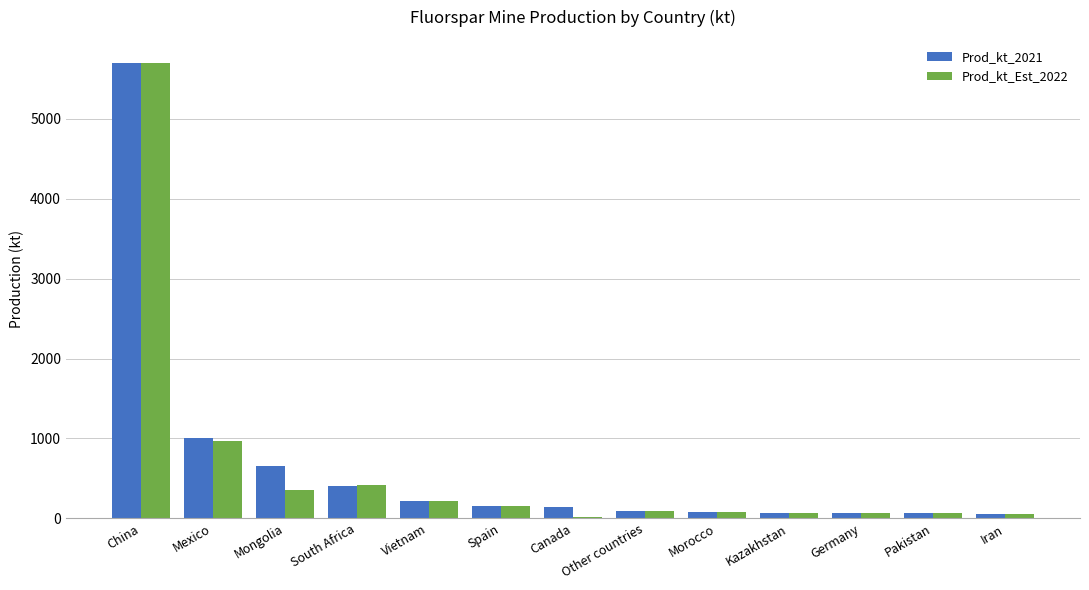

What is the minimum value for Prod_kt_2021?

50